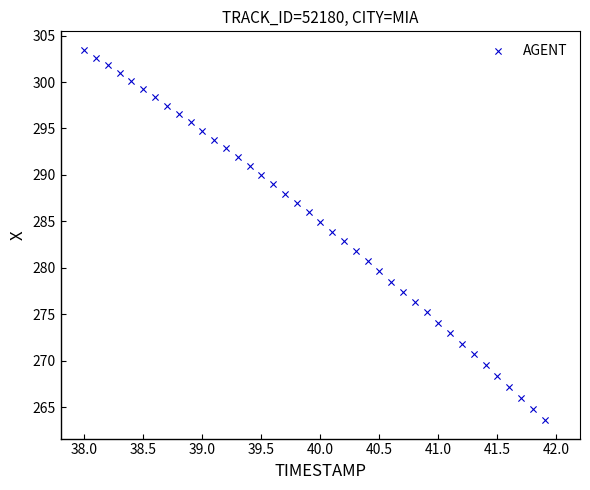

What is the range of X values (max minus min)?

3.9